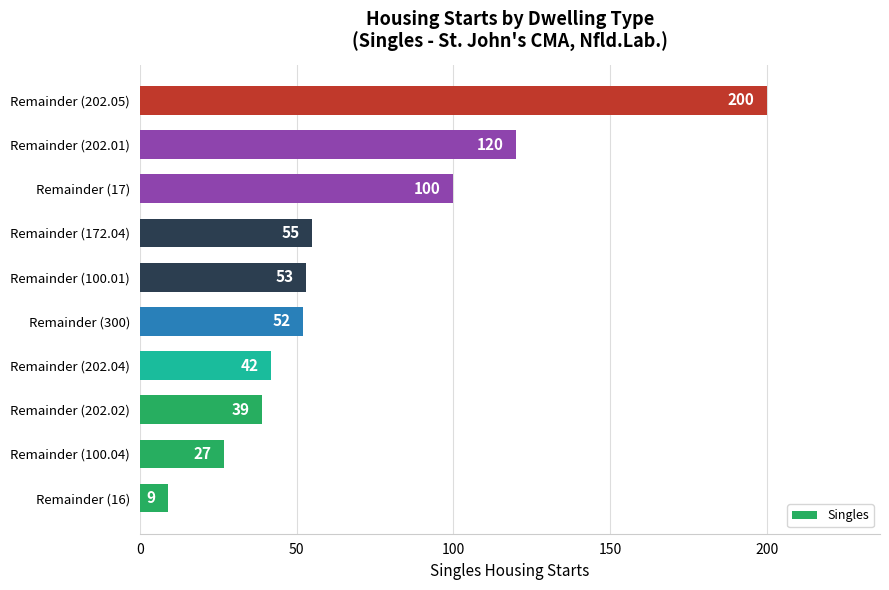

List the labels in order of value, smallest first.

Remainder (16), Remainder (100.04), Remainder (202.02), Remainder (202.04), Remainder (300), Remainder (100.01), Remainder (172.04), Remainder (17), Remainder (202.01), Remainder (202.05)